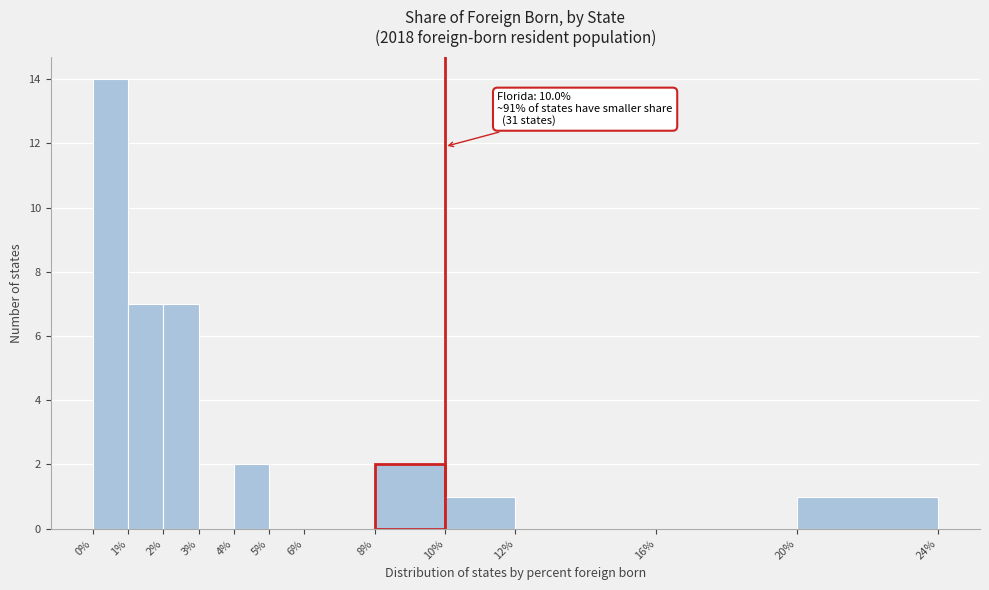

Which range on the x-axis has the tallest bar?

0% to 1%